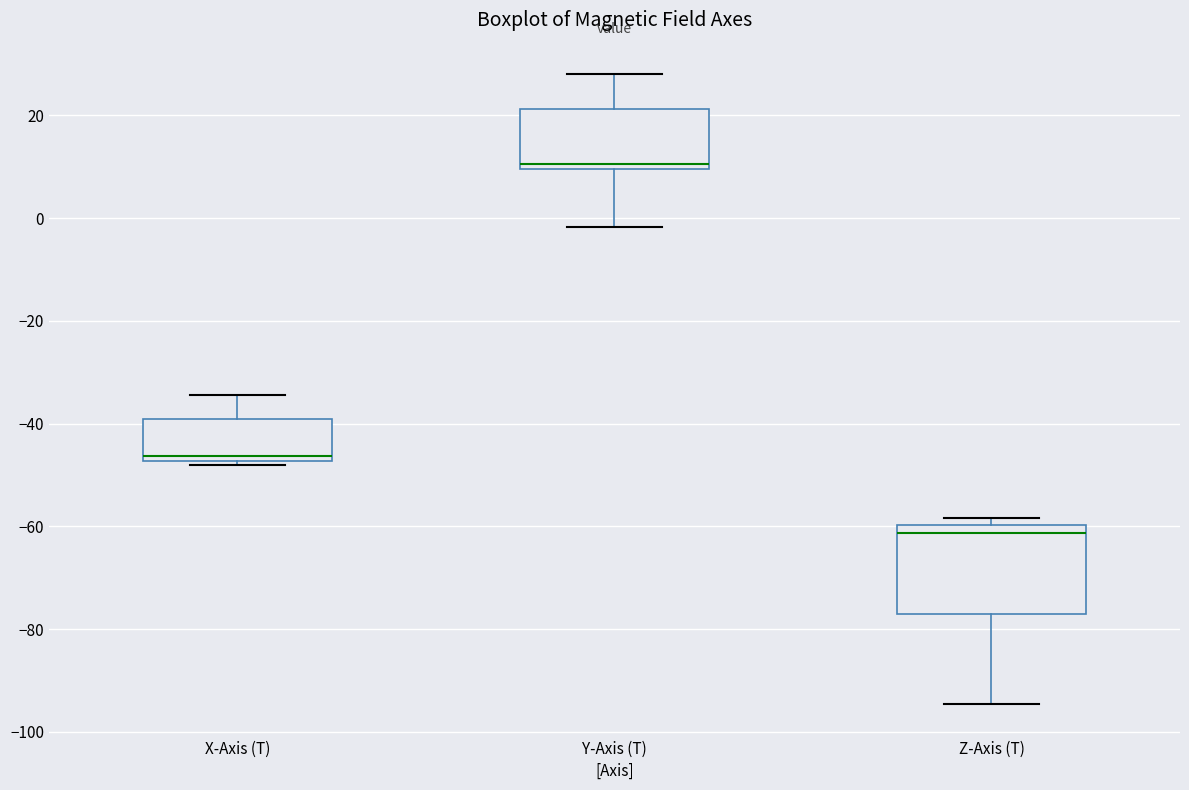

Reading left to right, transcribe this box plot: for each box, give where its median line is, the range the box spans, and where its two whiskers end, as read against the y-axis. The values are not printed on the chart, so give them approximately, as read against the axis.

X-Axis (T): median -46, box -48 to -40, whiskers -48 (just below the box's lower edge) to -34
Y-Axis (T): median 10 (just above the box's lower edge), box 10 to 22, whiskers -2 to 28
Z-Axis (T): median -62, box -78 to -60, whiskers -94 to -58